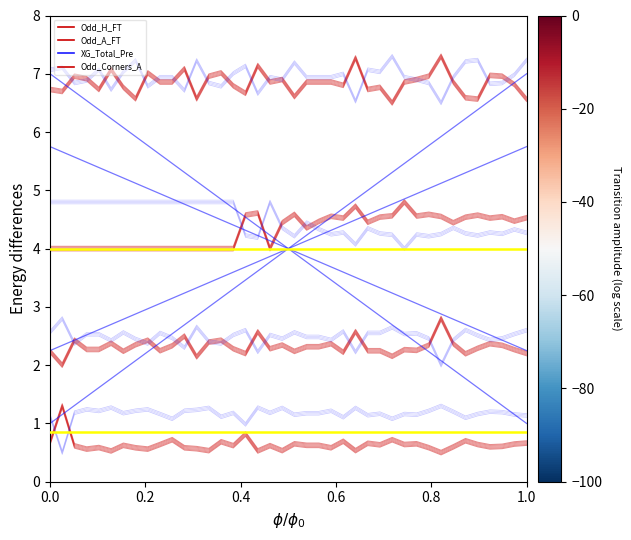

Is this an area chart (filled region under the line)?

No